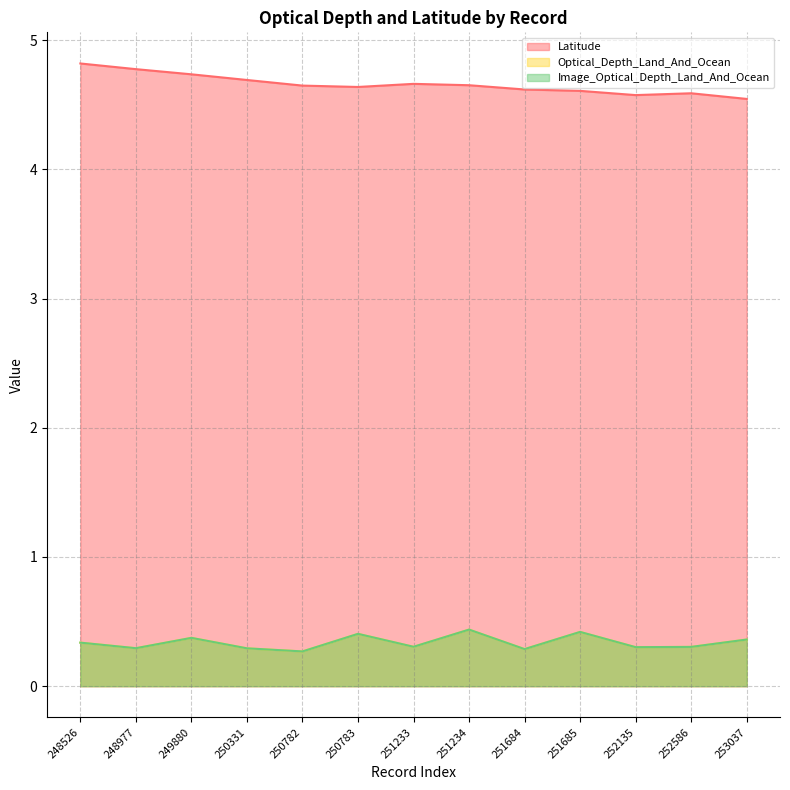

Does the chart have visible grid lines?

Yes